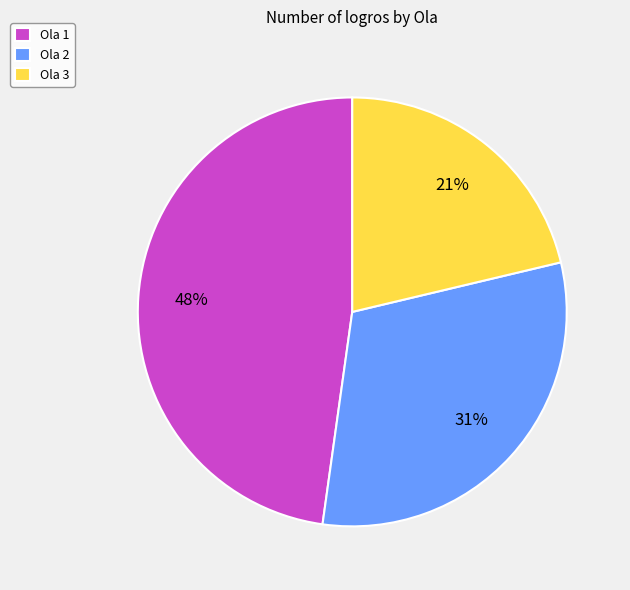

Which slice is the smallest?

Ola 3